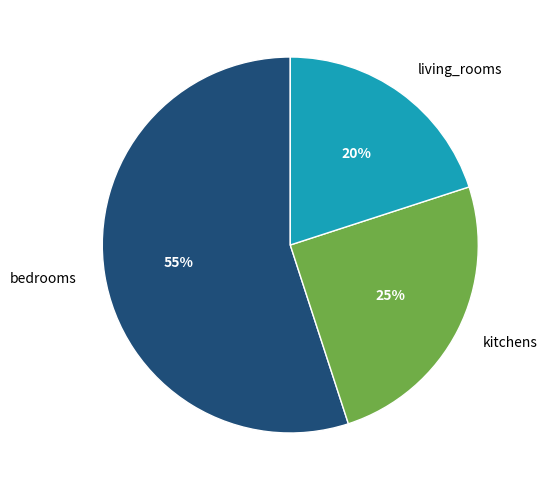

How many segments does this pie chart have?

3